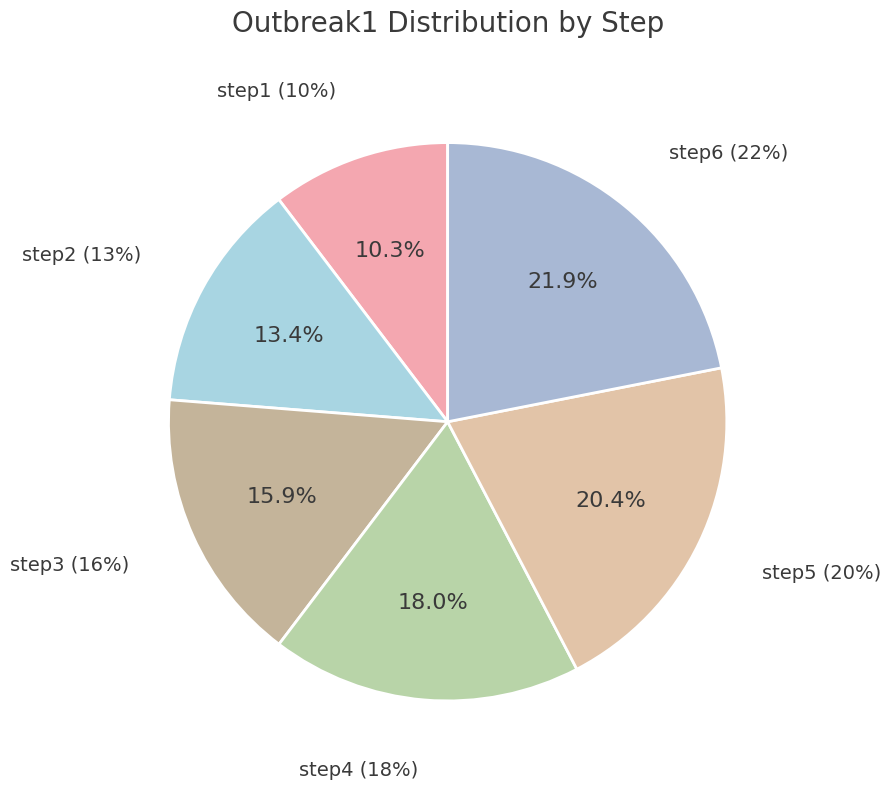

To the nearest percent, what is the average slice percentage?

17%